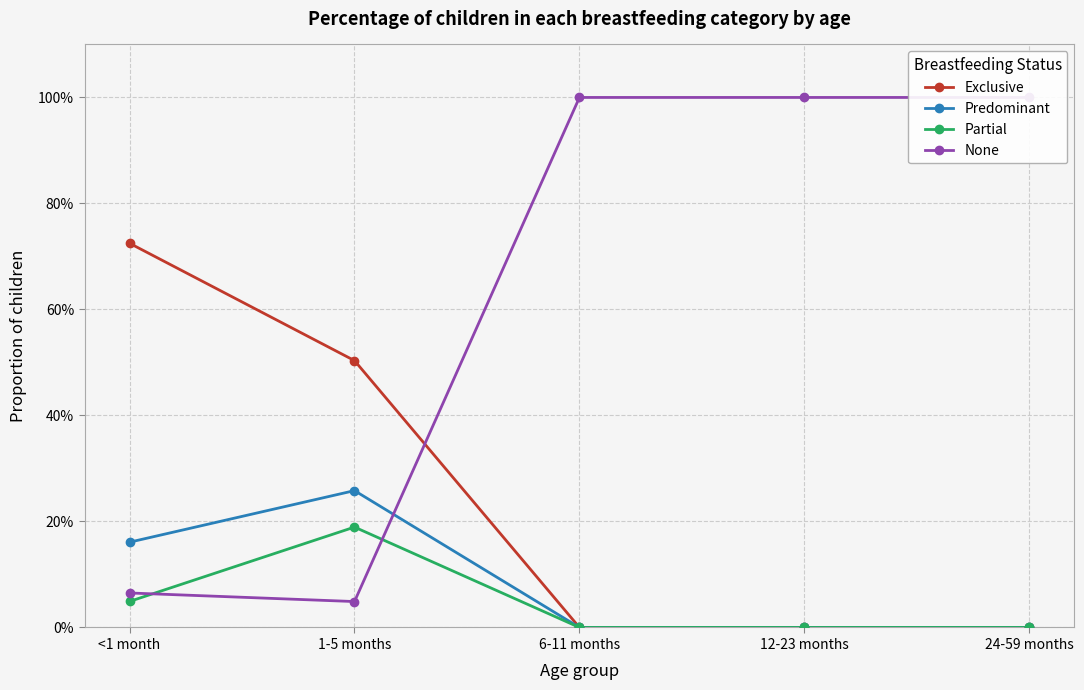

At which label is Predominant closest to 0?

6-11 months